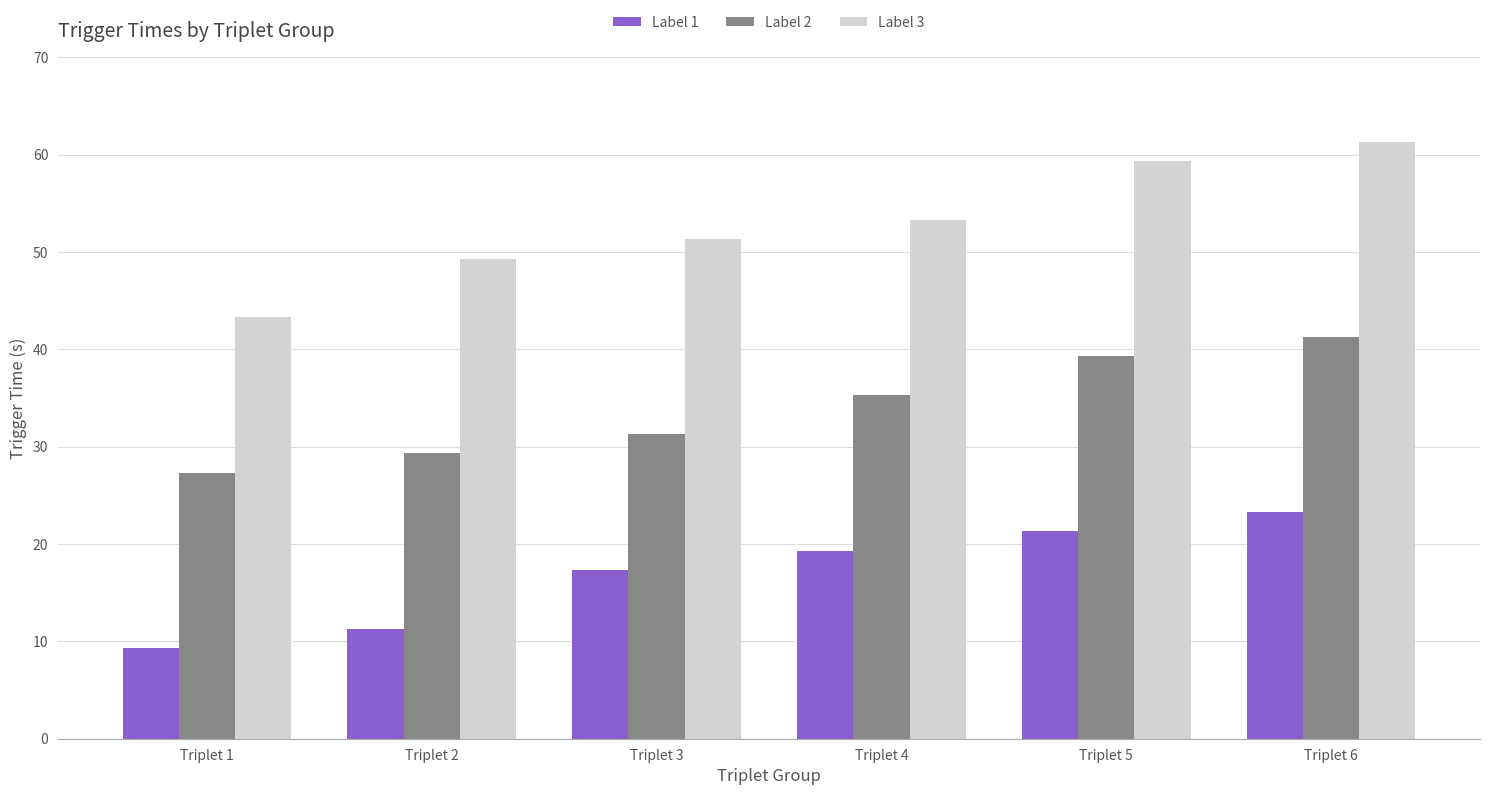

At Triplet 3, list the series in order from smallest to largest.

Label 1, Label 2, Label 3